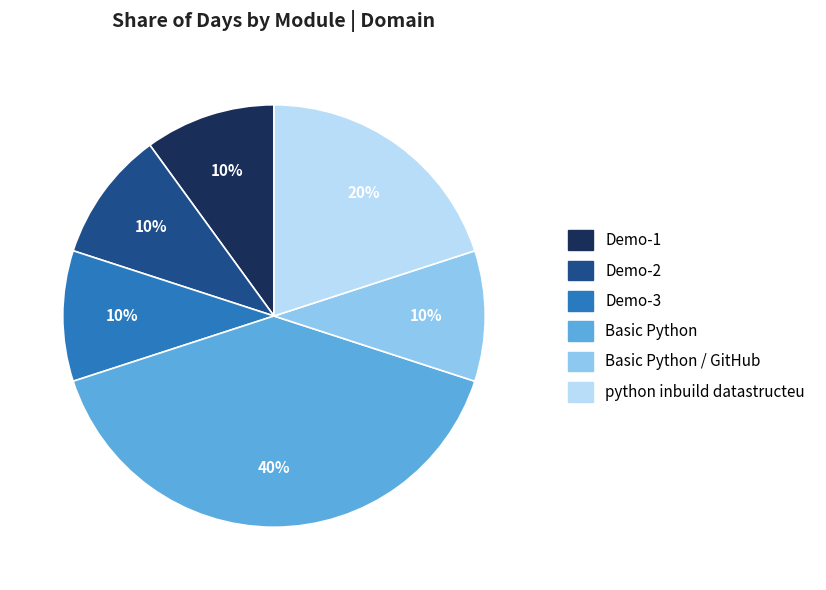

Is it true that Demo-3 is 2% of the pie?

False